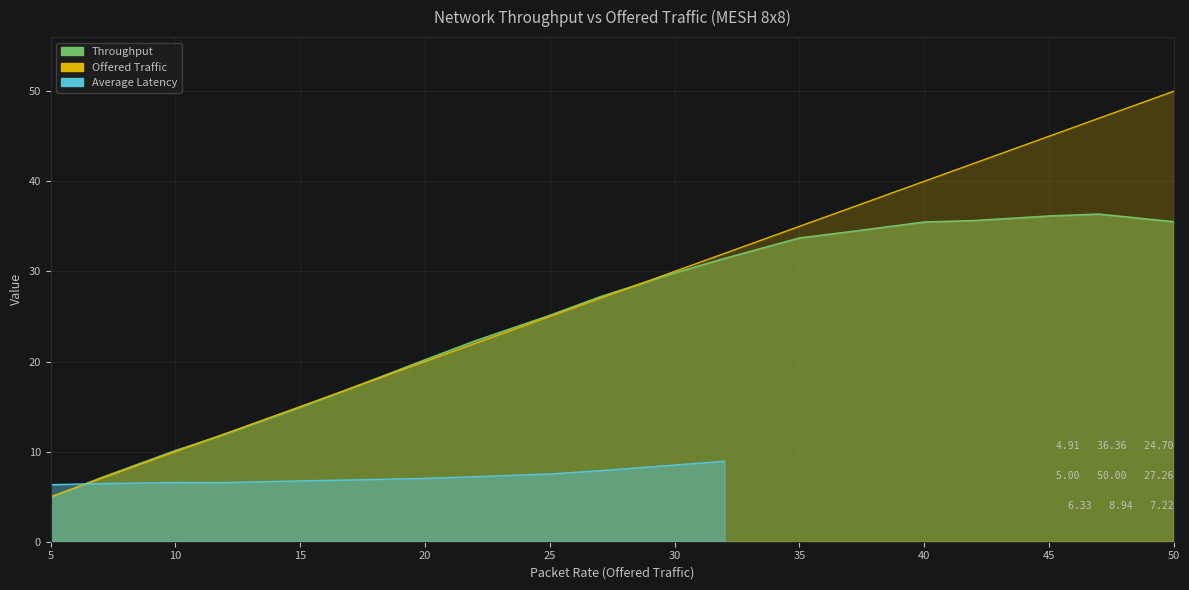

Read the Offered Traffic value at 50.

50.0